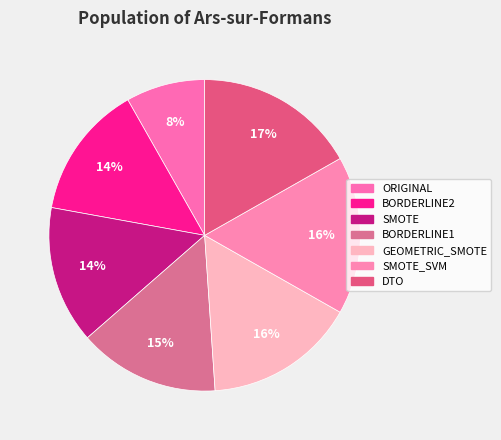

Rank the categories by value from lowest to highest.

ORIGINAL, BORDERLINE2, SMOTE, BORDERLINE1, GEOMETRIC_SMOTE, SMOTE_SVM, DTO